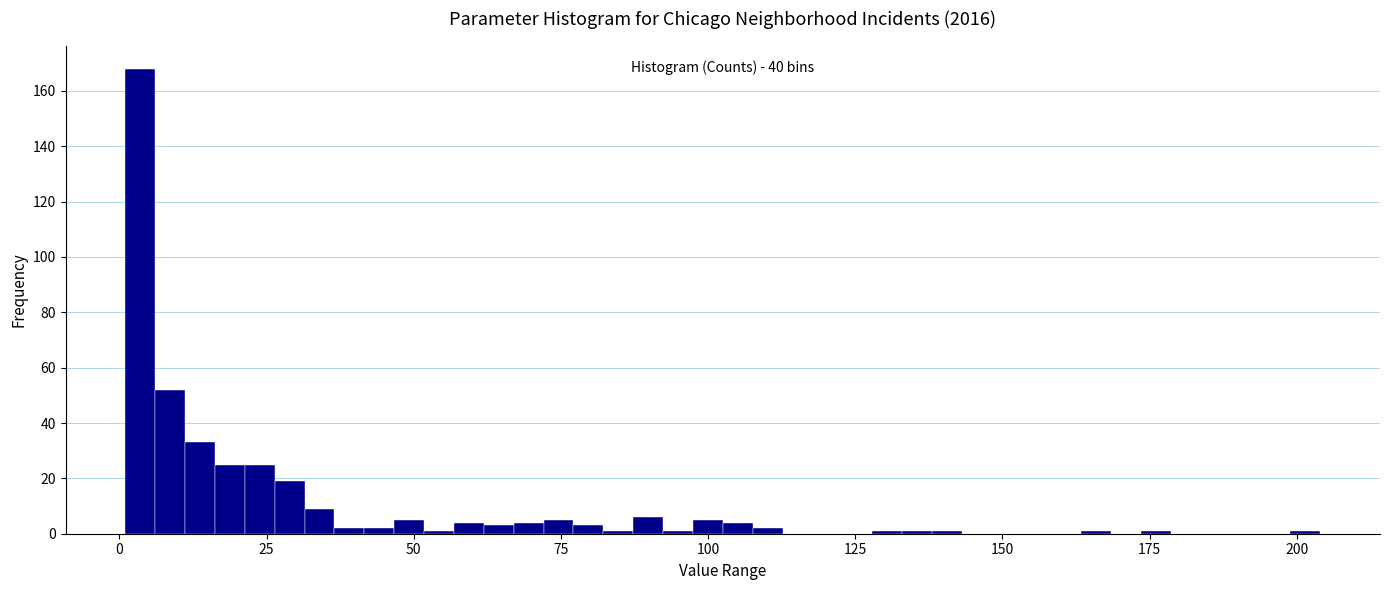

Read against the x-axis, roughly where is the centre of the tallest bar?

5